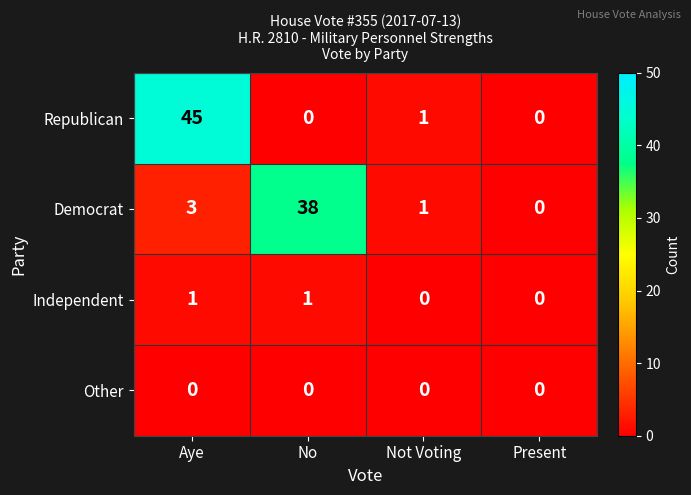

True or false: Democrat has a value of 3 at Aye.

True